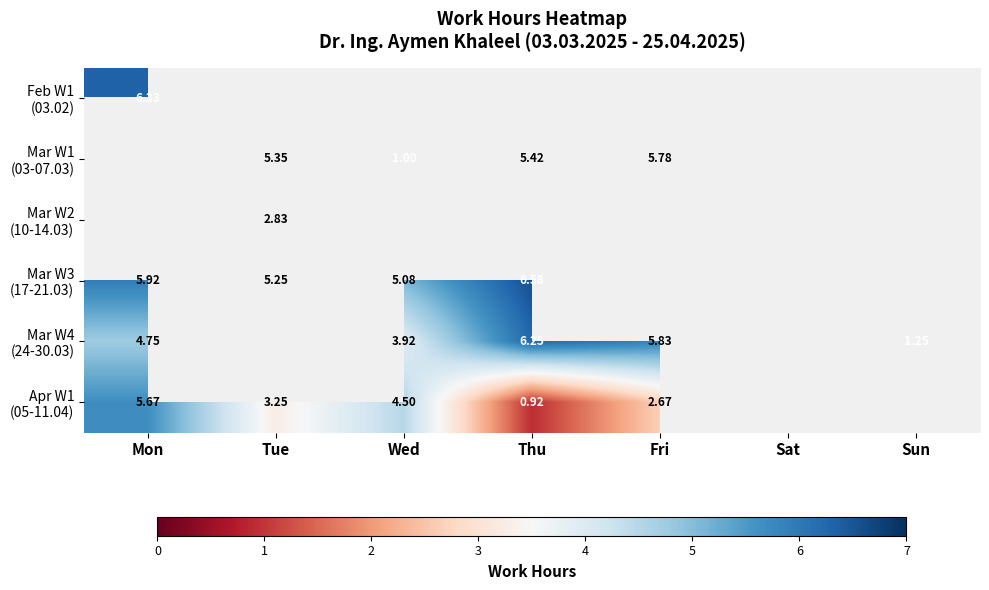

How many data points does each series have?

7